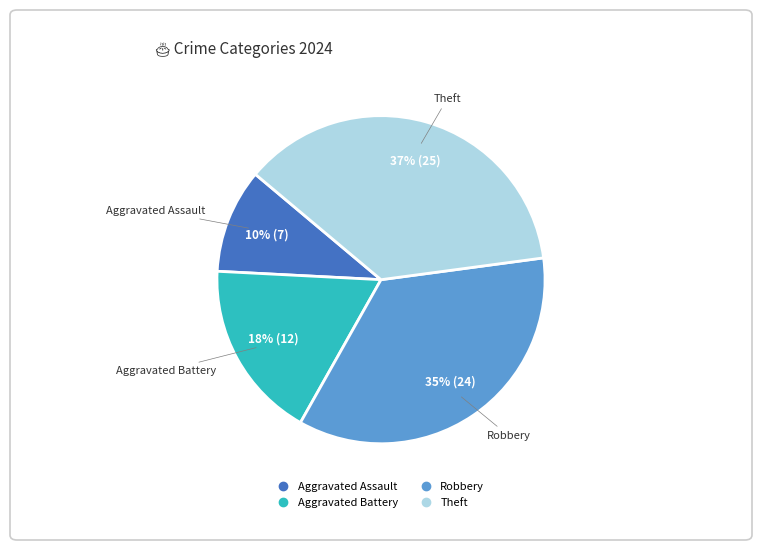

The Theft slice represents 37% of the pie. True or false?

True